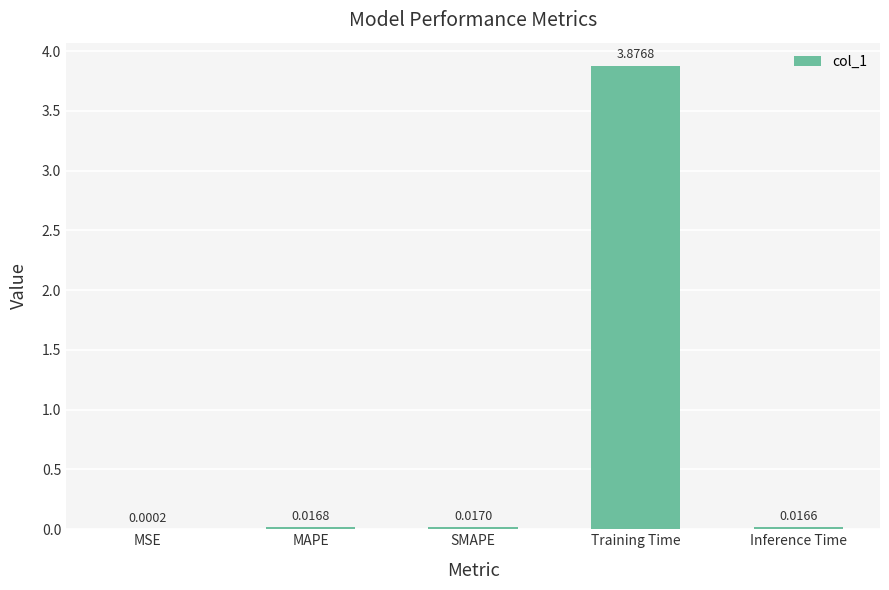

Which category has the highest value across all series?

Training Time